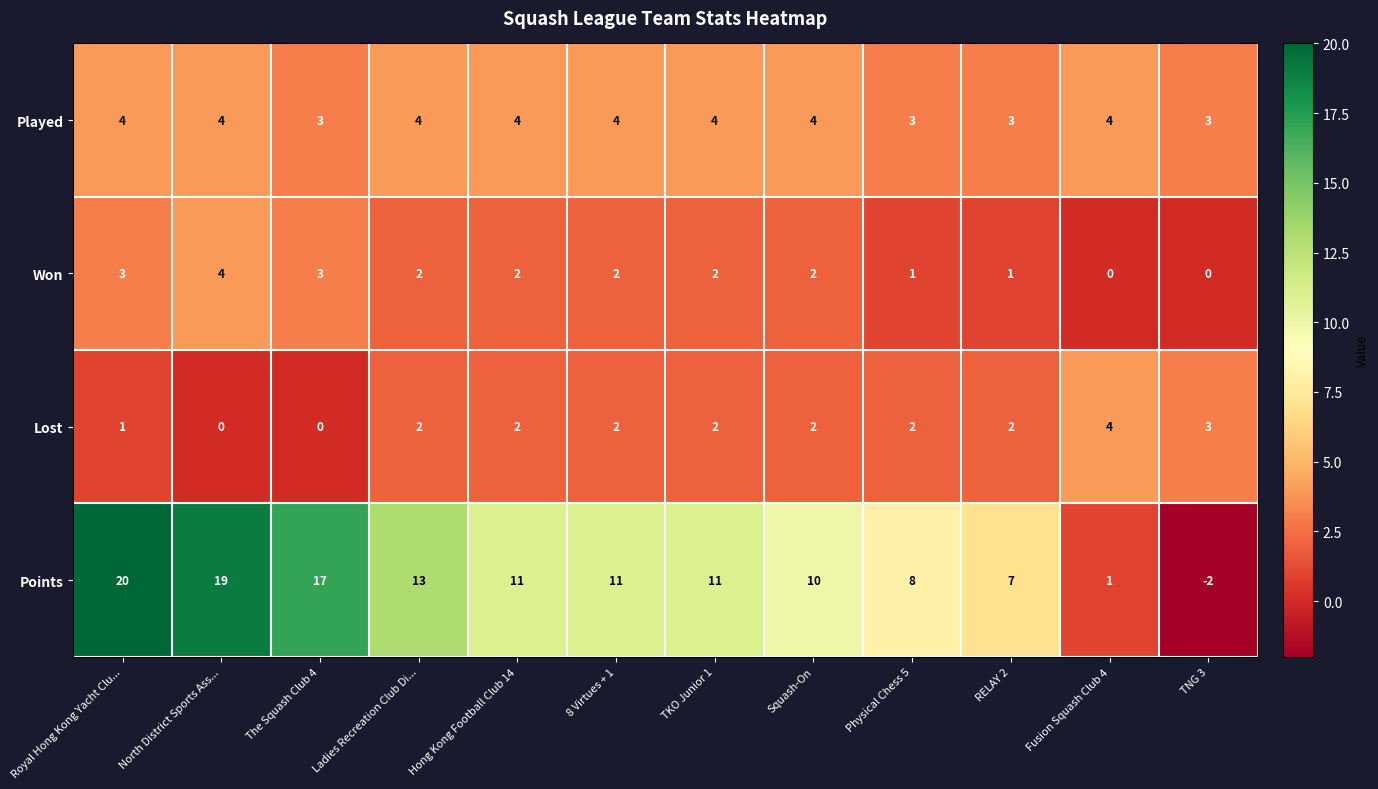

Count the Lost values in the range 2 to 3.

8